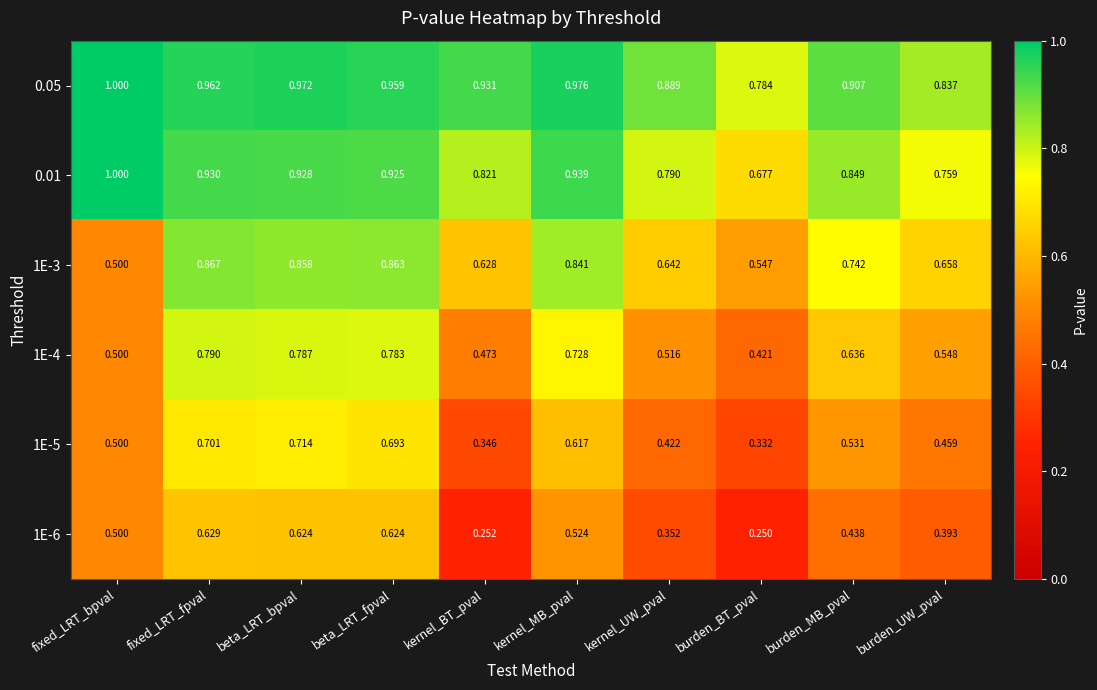

Which category has the highest value in the 1E-6 series?

fixed_LRT_fpval